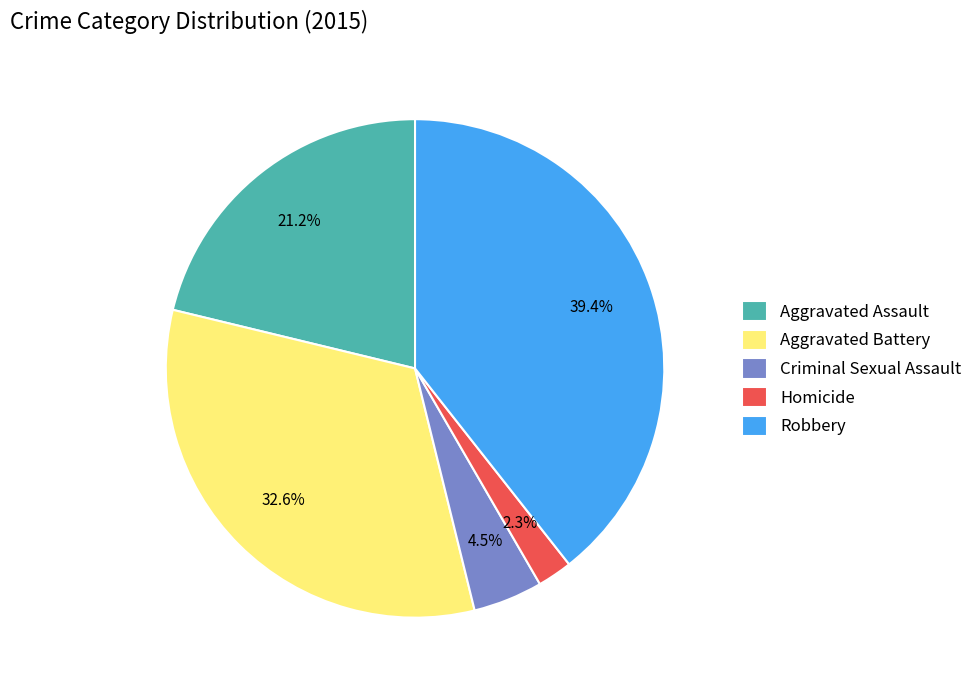

To the nearest percent, what is the difference between the Homicide and Robbery slice percentages?

37%